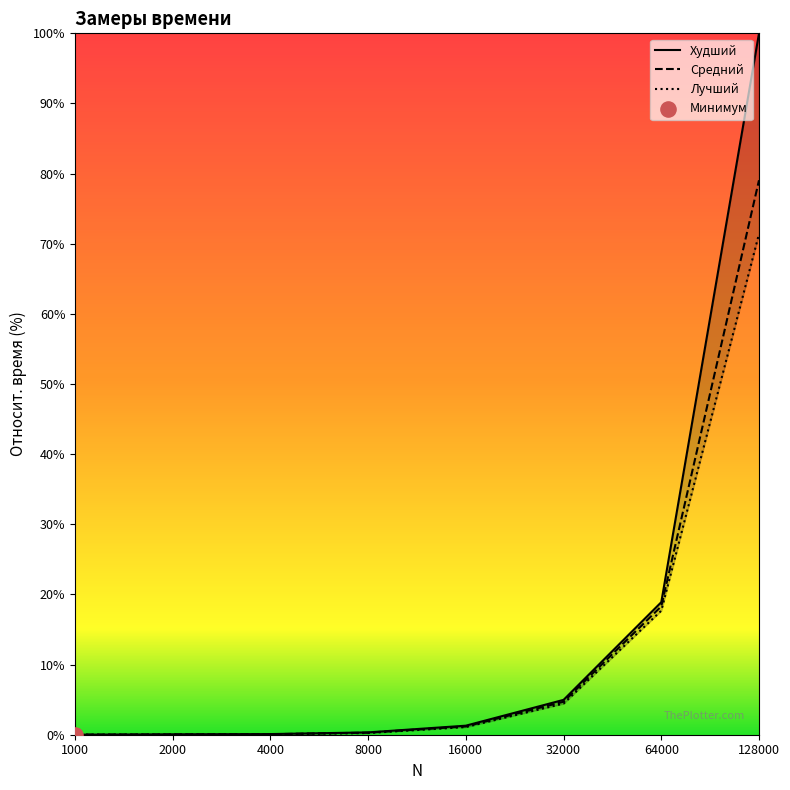

Which series has the widest spread of Y values?

Худший